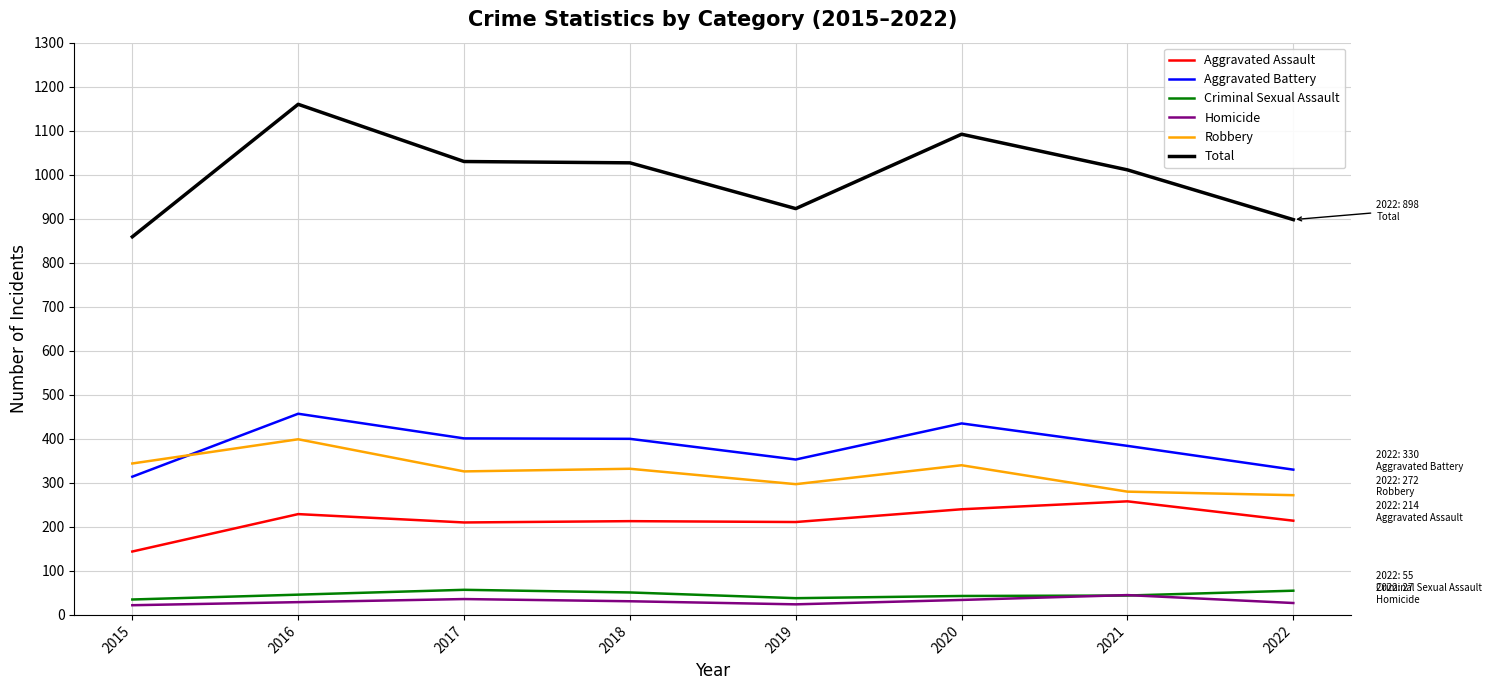

What is the difference between the highest and lowest values at 2015?

837